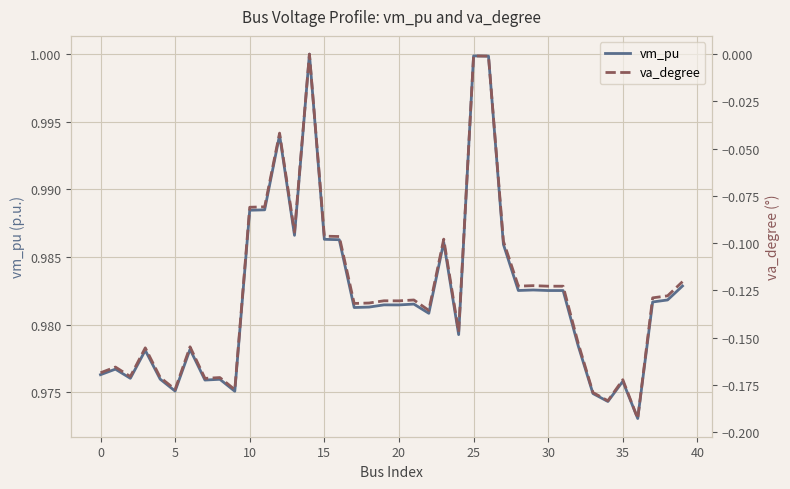

At which category is the sum across all series the highest?

14